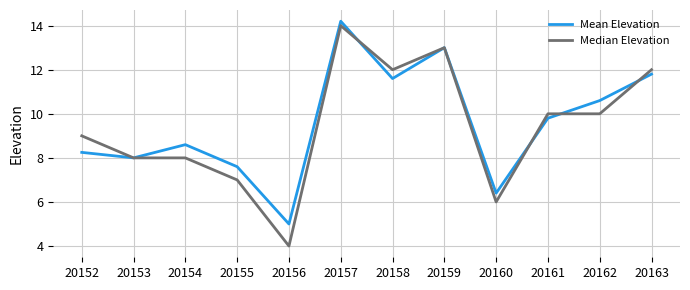

In Mean Elevation, how many points are higher than both neighbors (excluding endpoints)?

3